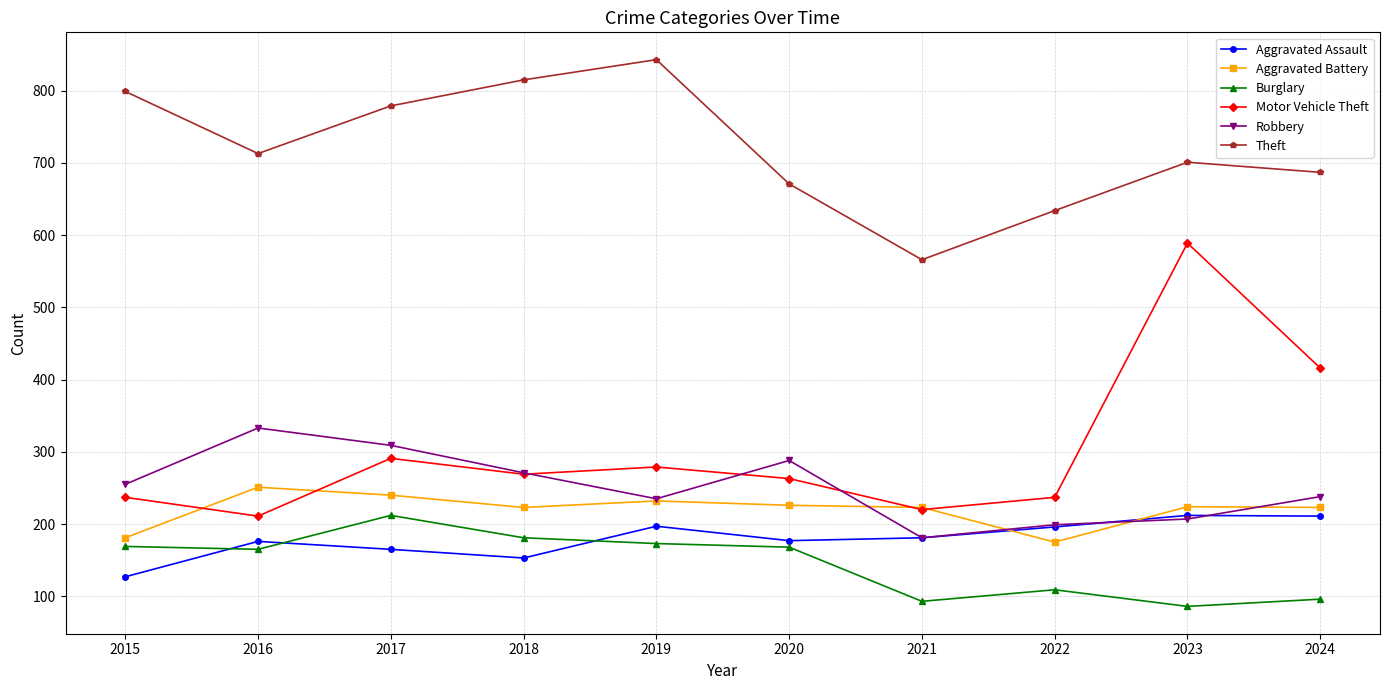

Which category has the highest value in the Theft series?

2019